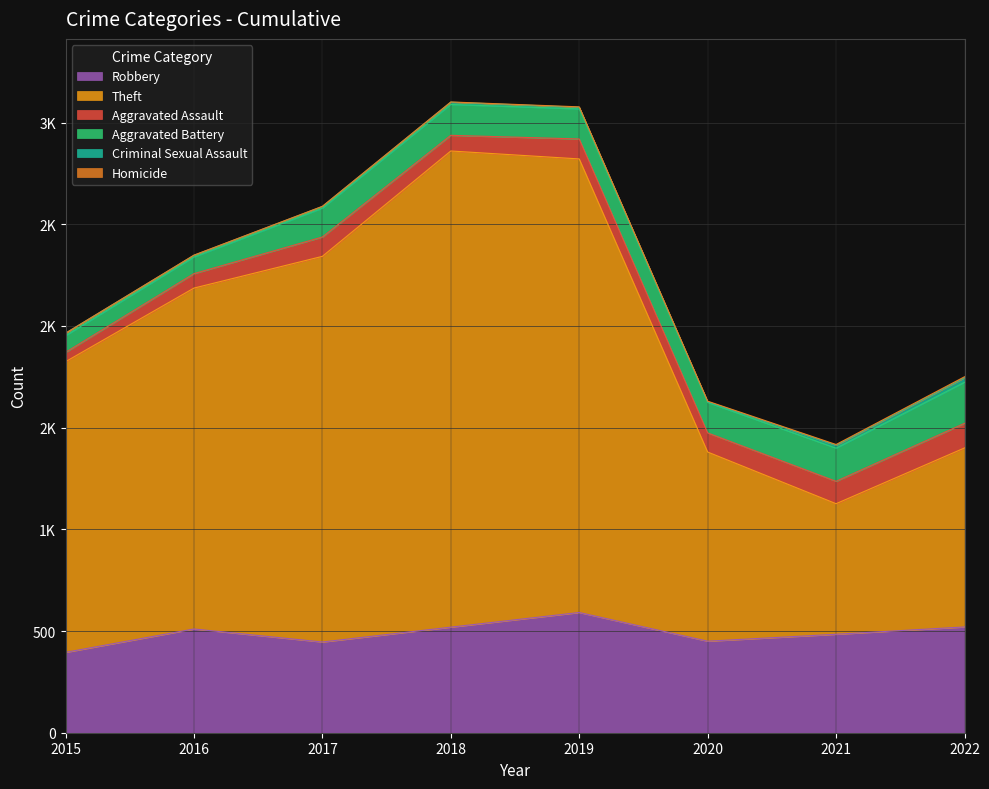

At which label does Aggravated Battery reach its minimum?

2015